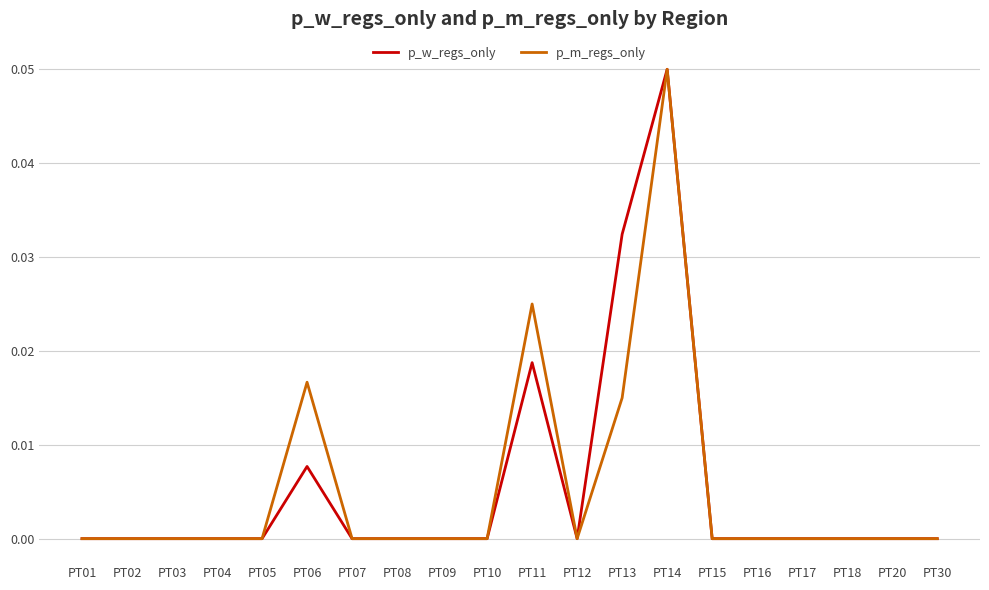

True or false: p_w_regs_only has more than 0 points higher than both neighbors.

True